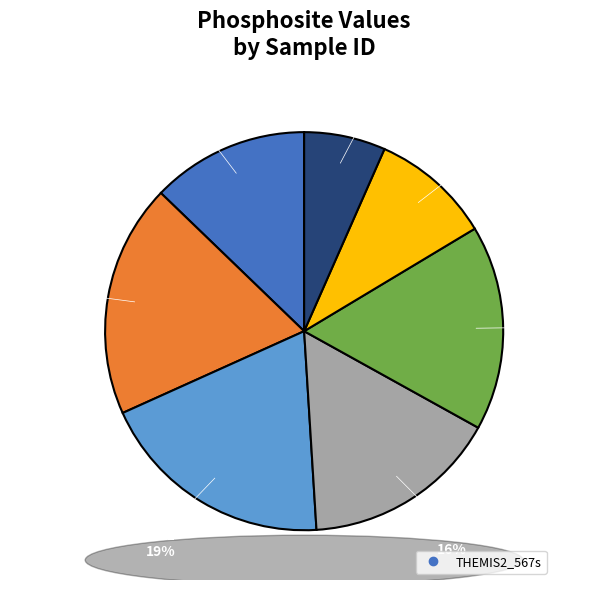

How many segments does this pie chart have?

7